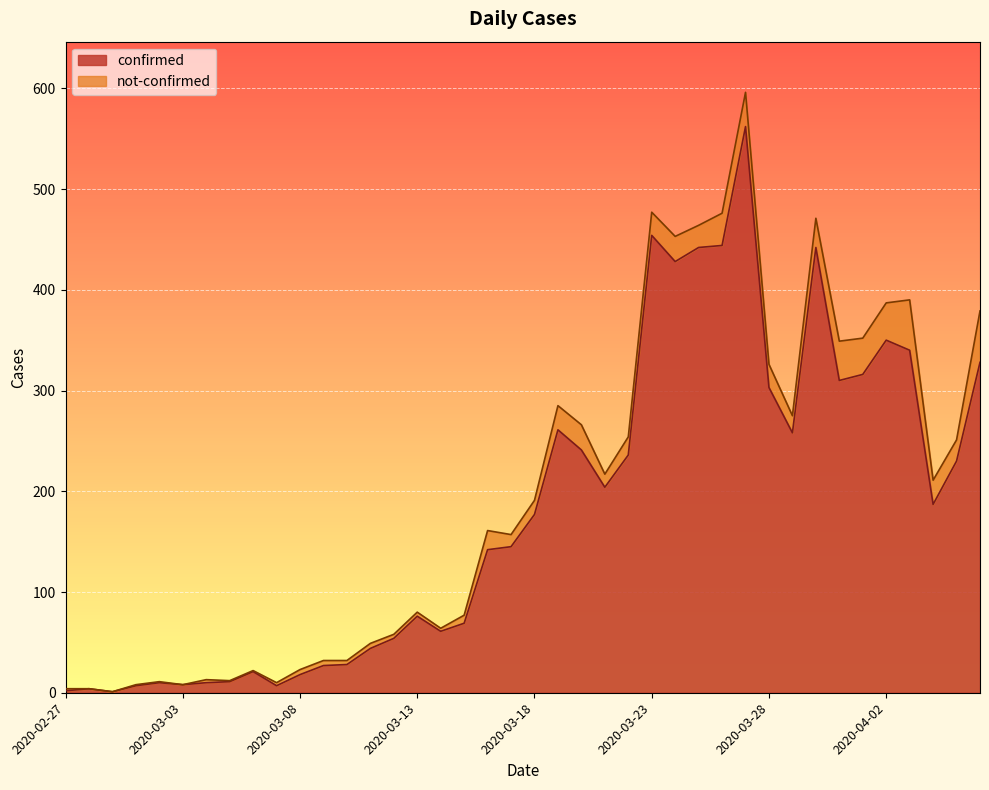

The value at 2020-03-19 is 64. True or false?

False